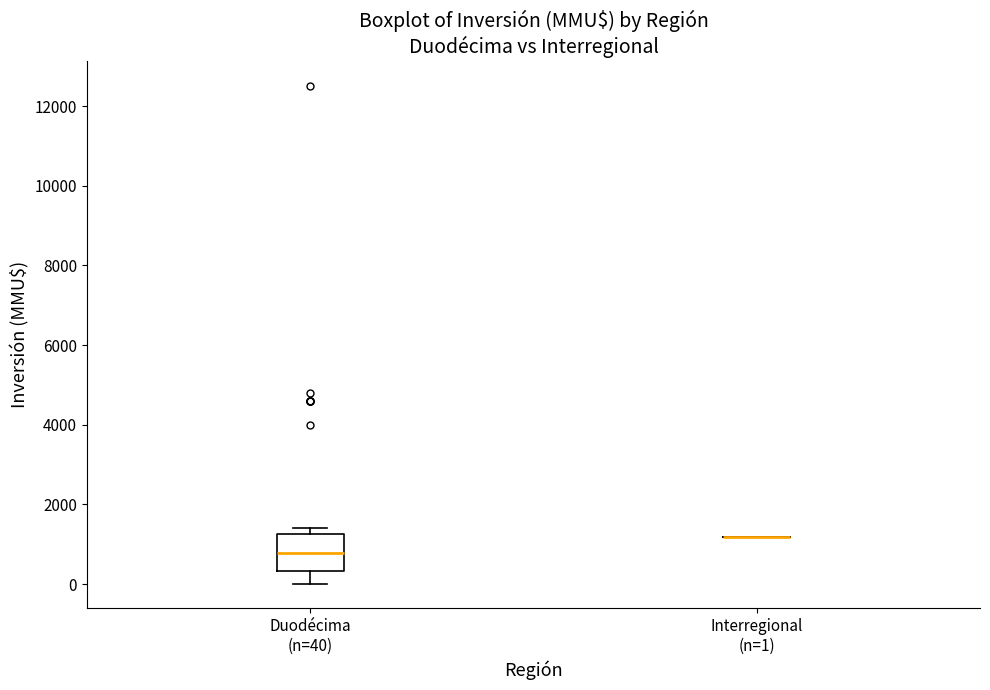

Which box is the tallest, from its lower edge to its upper edge?

Duodécima (n=40)